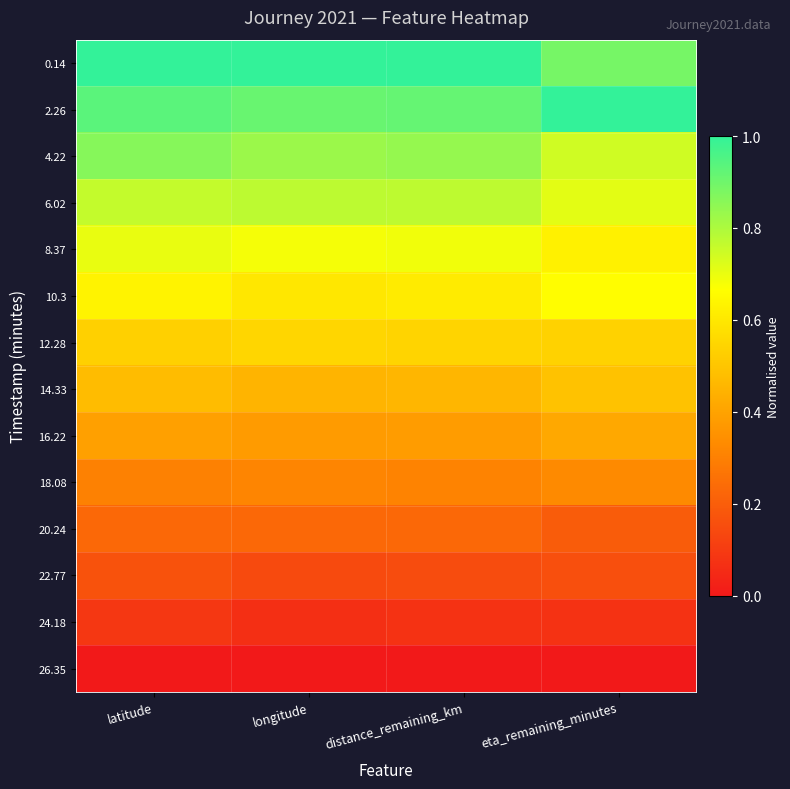

List the series in order of their peak value, lowest first.

26.35, 24.18, 22.77, 20.24, 18.08, 16.22, 14.33, 12.28, 10.3, 8.37, 6.02, 4.22, 0.14, 2.26